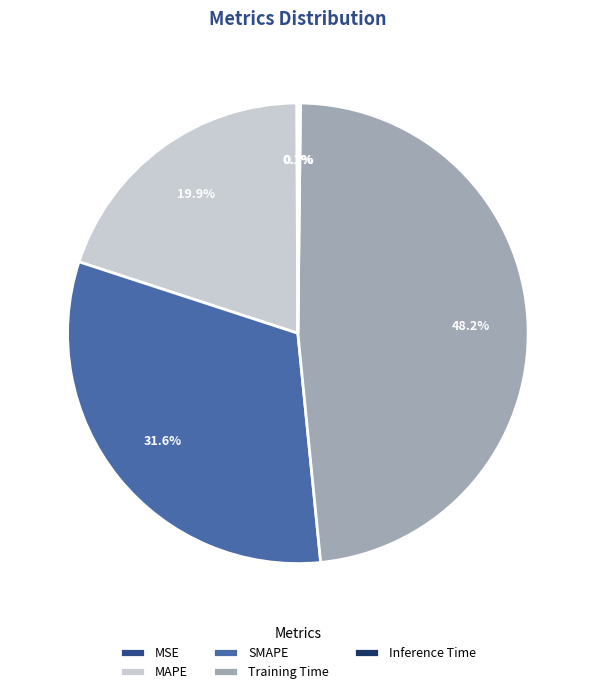

Do SMAPE and MAPE together represent more than half of the pie?

Yes